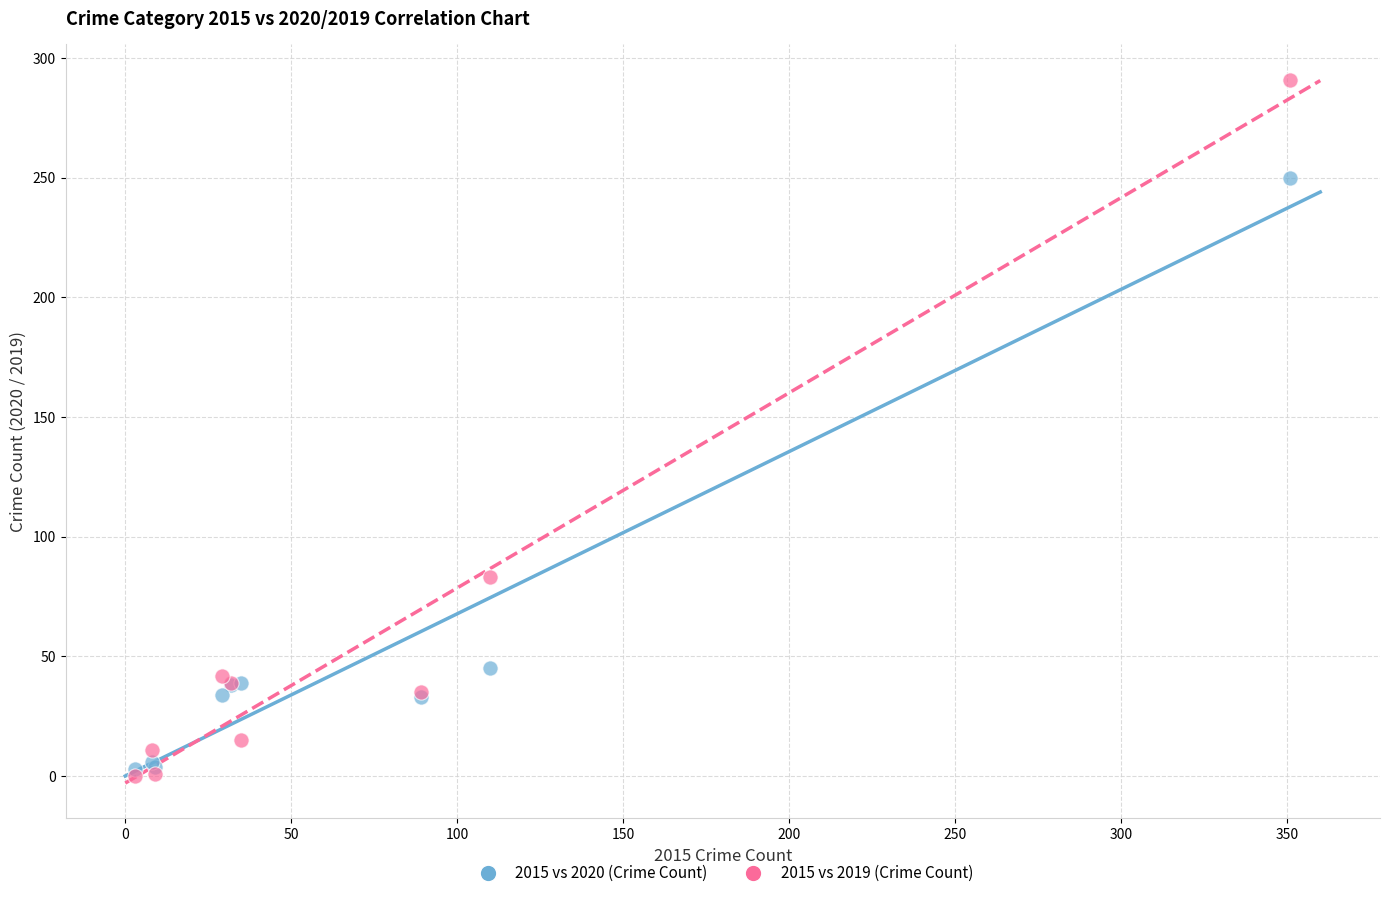

Across all series, what Y value is closest to 145?

83